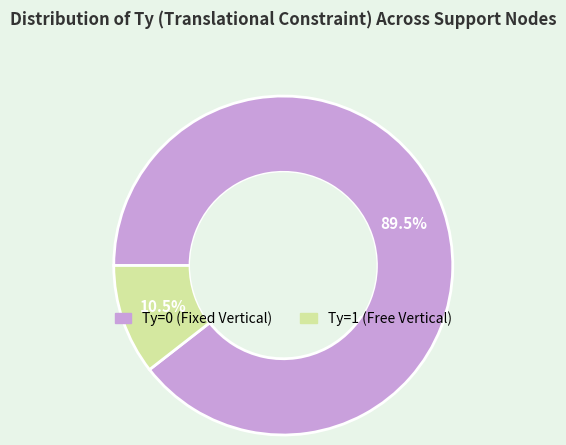

Combined, do Ty=1 and Ty=0 account for over 50%?

Yes